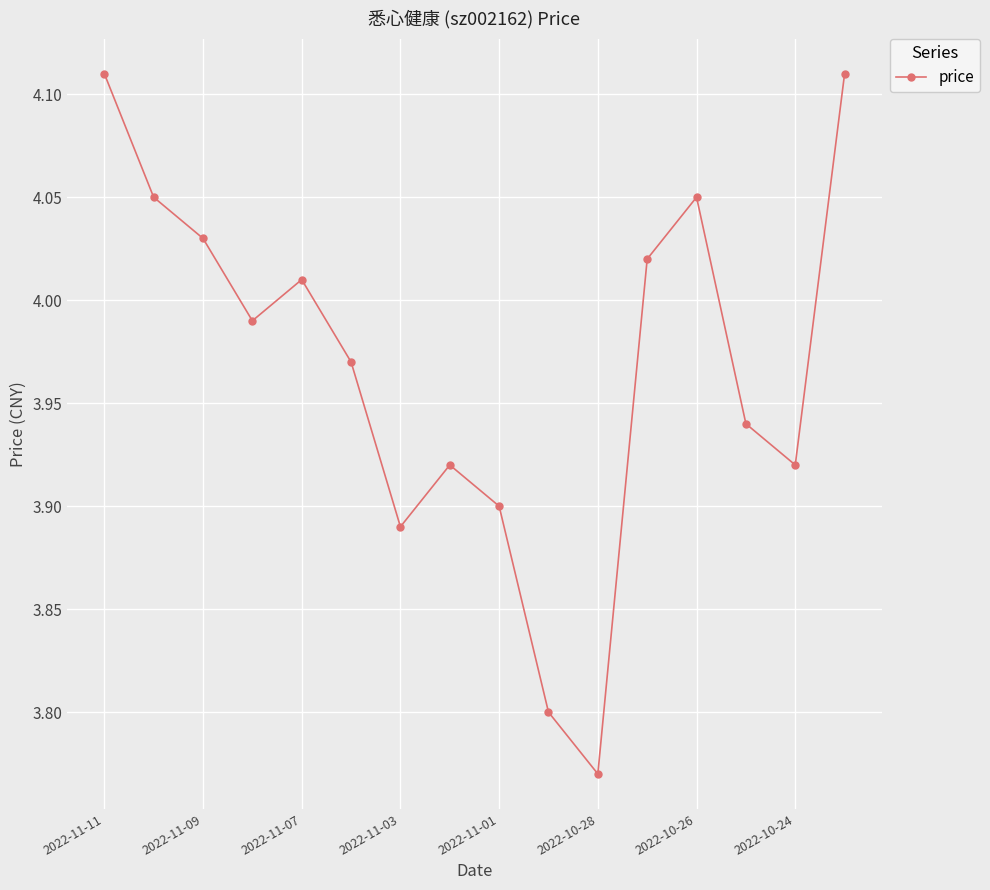

True or false: there are more than 1 points higher than both neighbors.

True